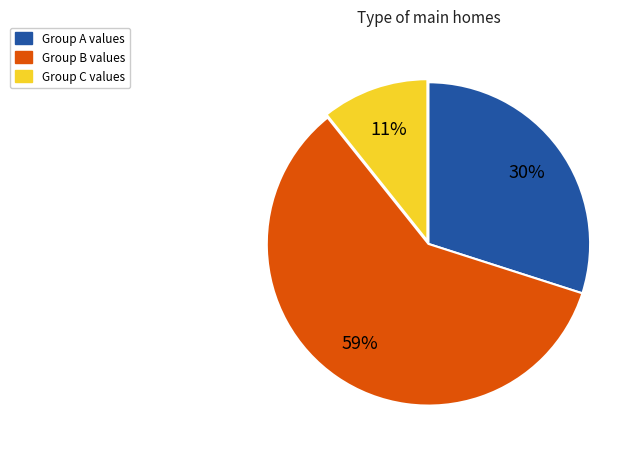

How many slices are in this pie chart?

3